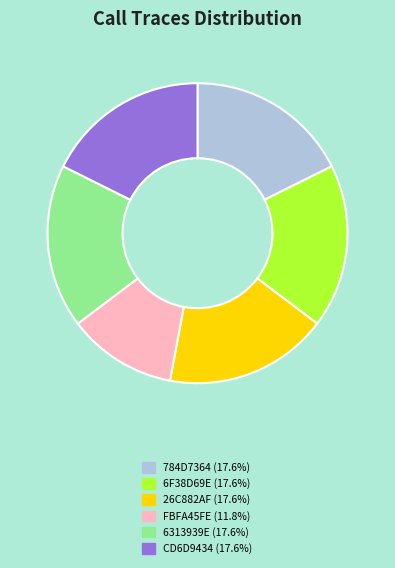

Is there any slice that represents more than half of the pie?

No